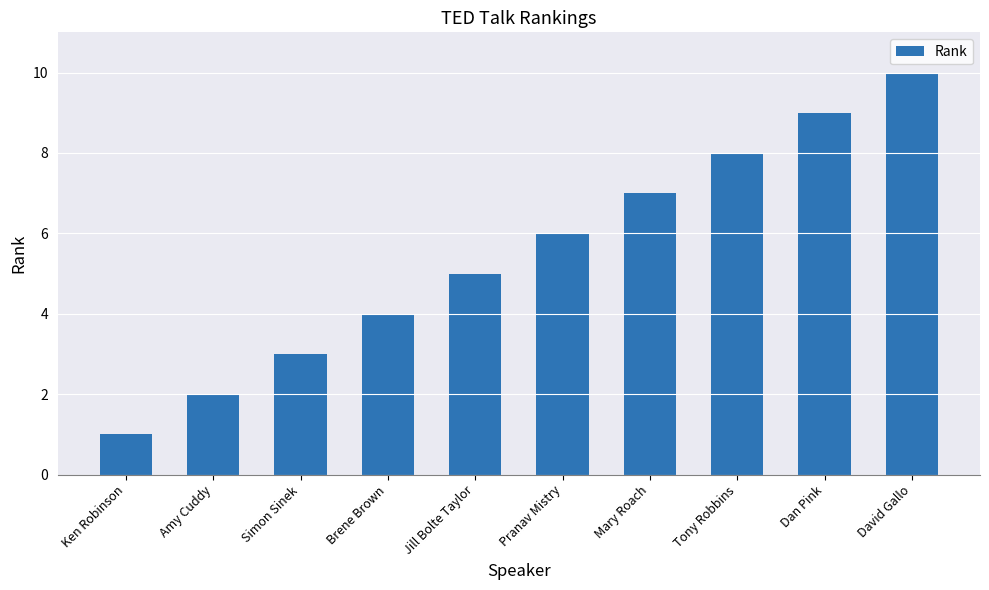

The chart shows a value of 2 at Amy Cuddy. True or false?

True